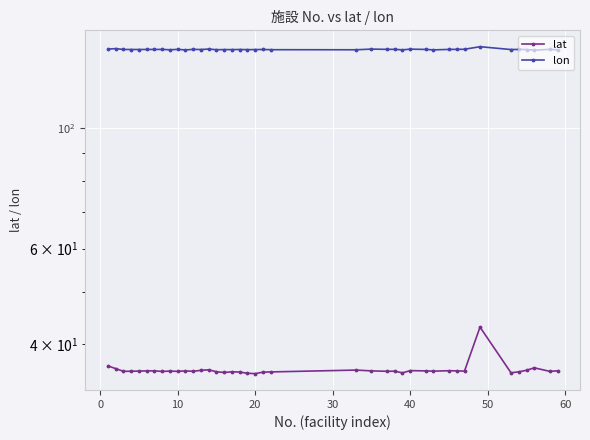

What is the average value of the lon series?

139.7